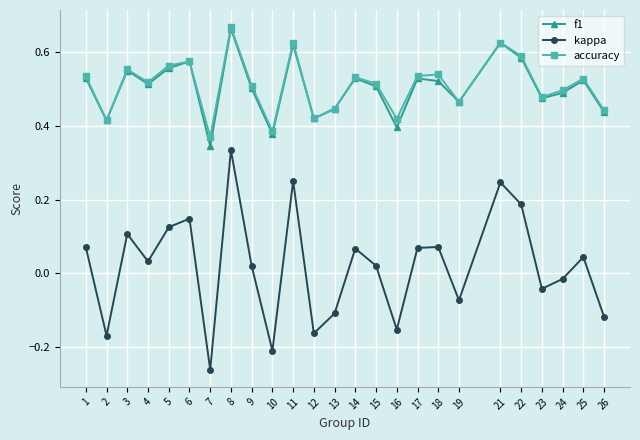

Which category has the highest value in the f1 series?

8